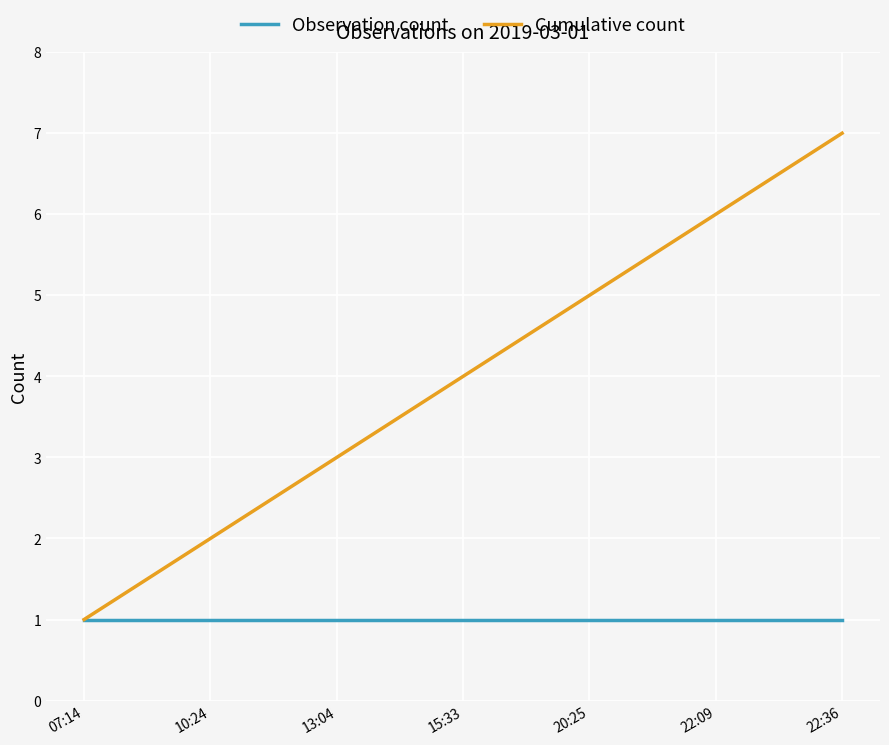

What position from the right is 10:24?

6